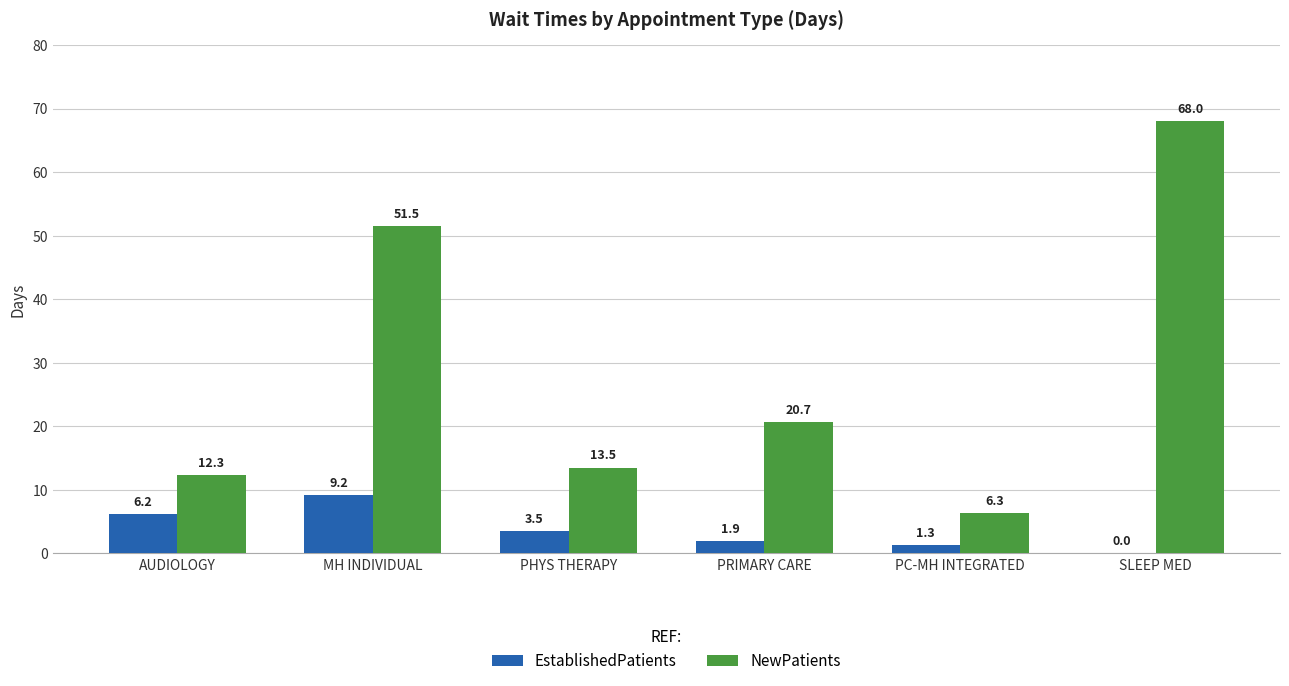

What are all the series names shown in the legend?

EstablishedPatients, NewPatients